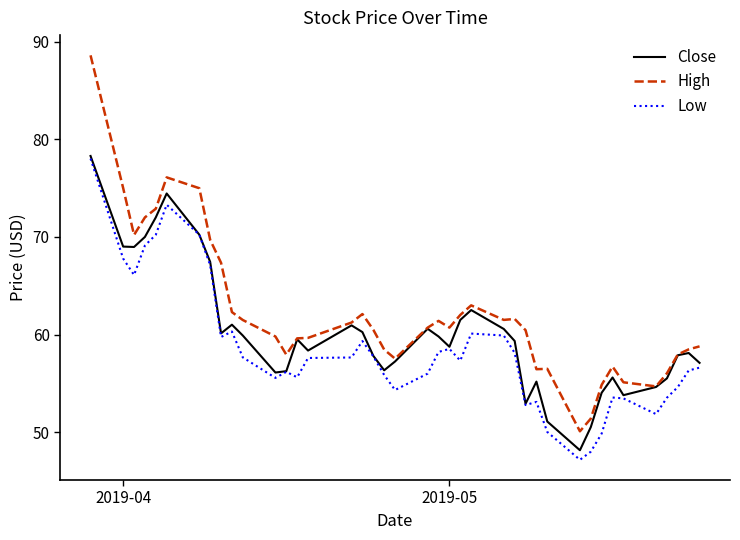

Which series has the widest spread of values?

High